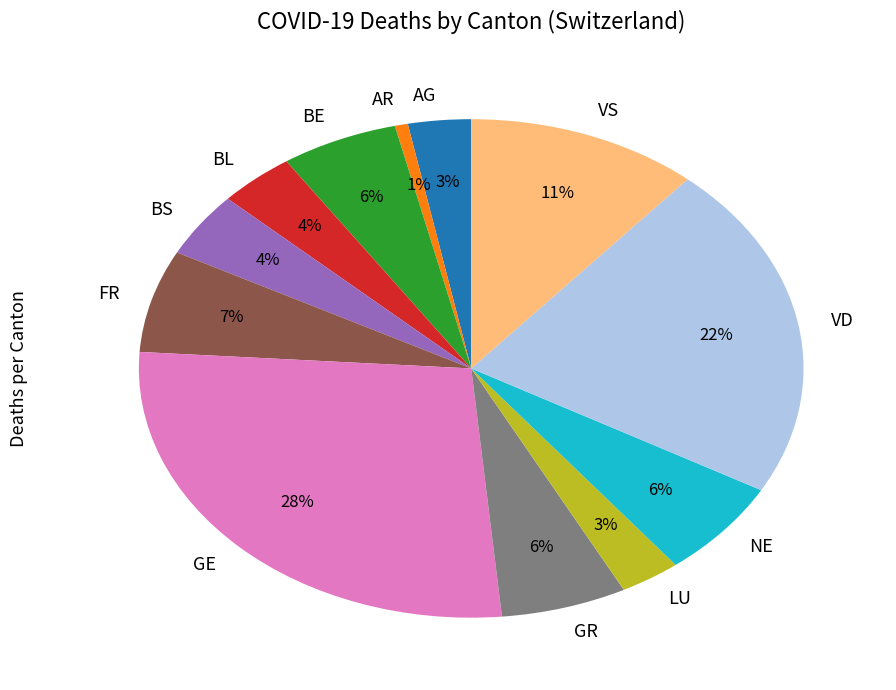

Which slice is the largest?

GE